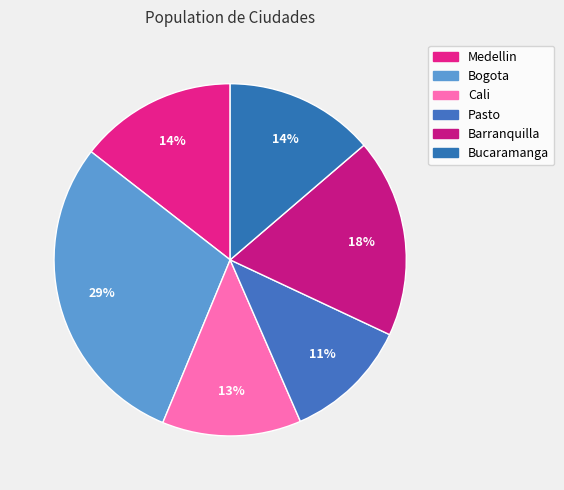

How many segments does this pie chart have?

6